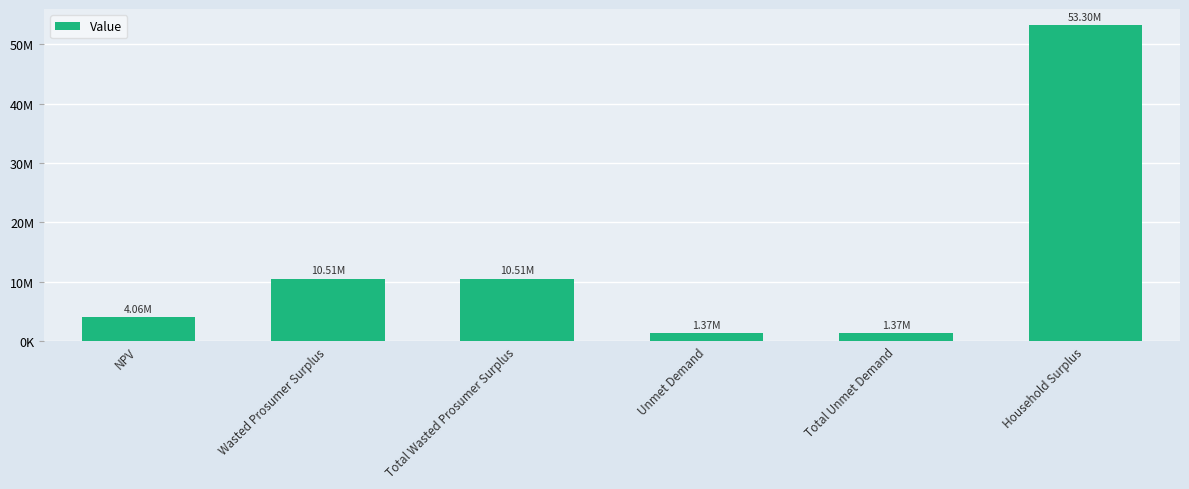

What position from the right is Unmet Demand?

3